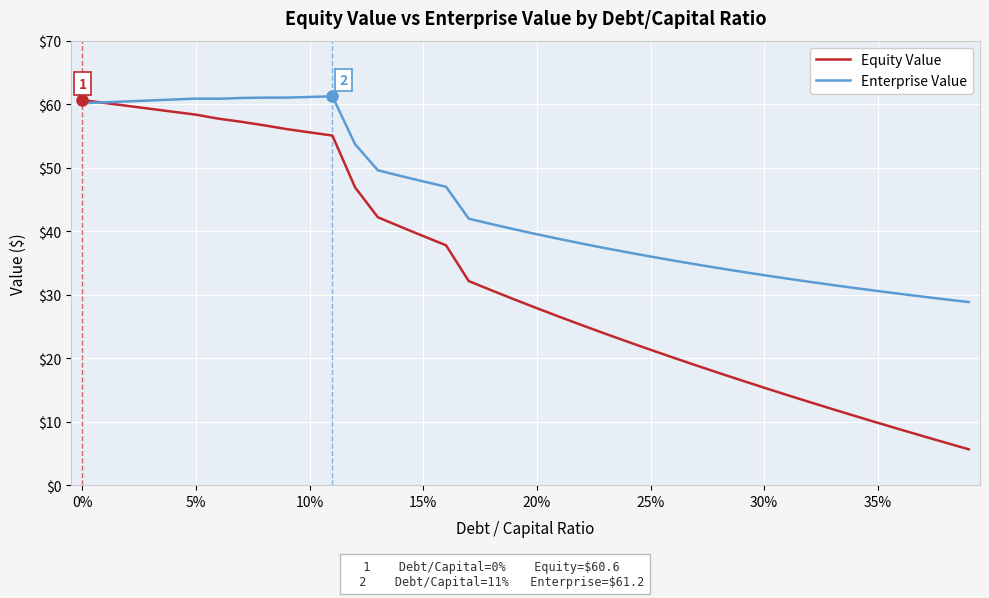

Which series has the largest total across all categories?

Enterprise Value